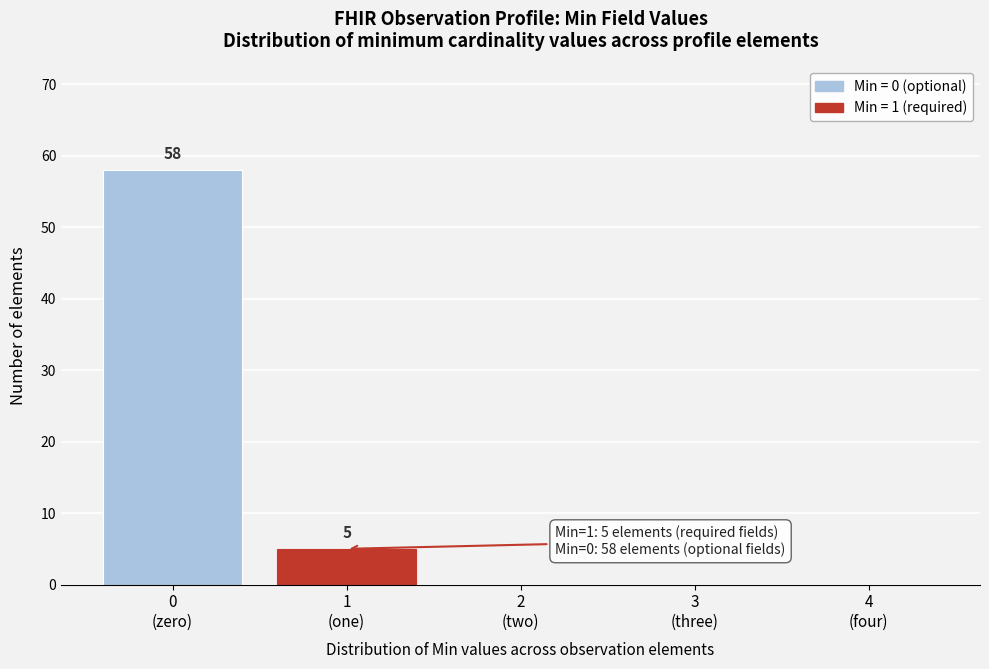

What is the maximum value shown in the chart?

58